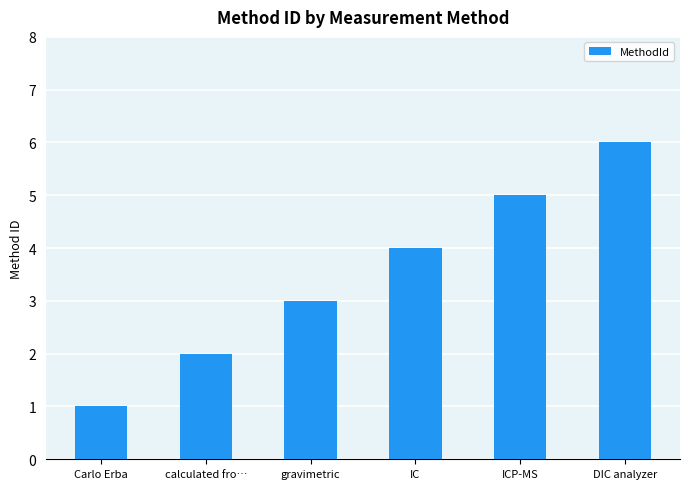

Reading right to left, what are all the values shown in this chart?

DIC analyzer=6	ICP-MS=5	IC=4	gravimetric=3	calculated fro…=2	Carlo Erba=1